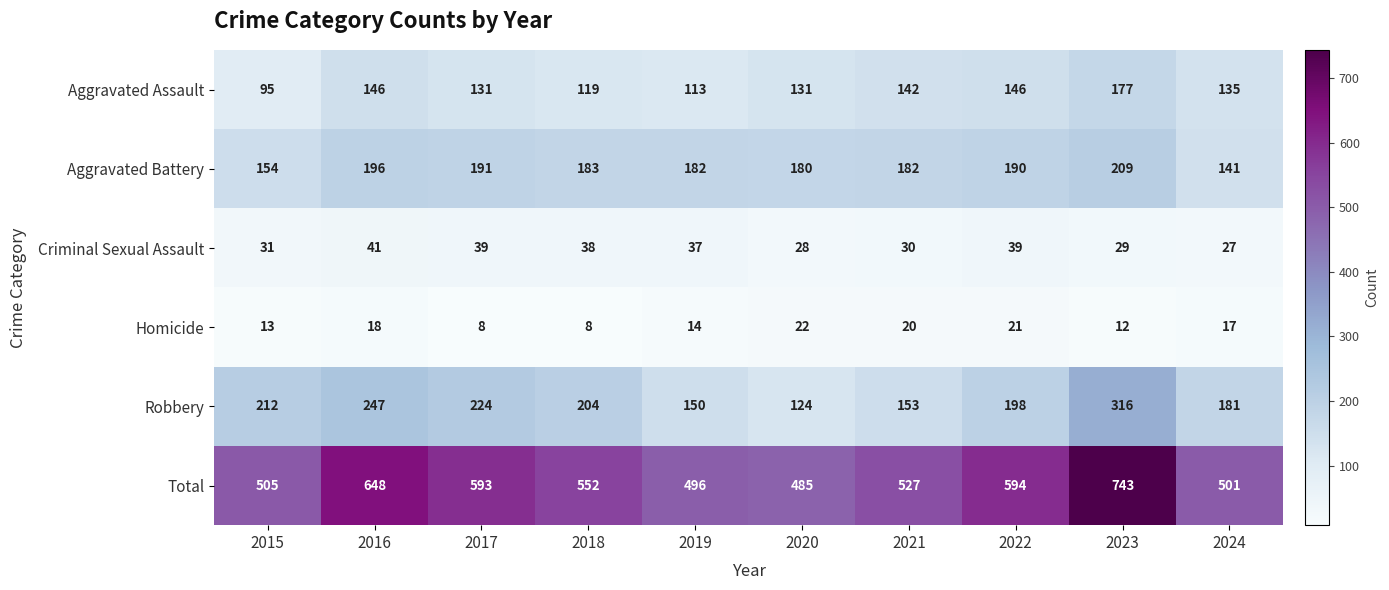

What is the average value of the Aggravated Assault series?

134